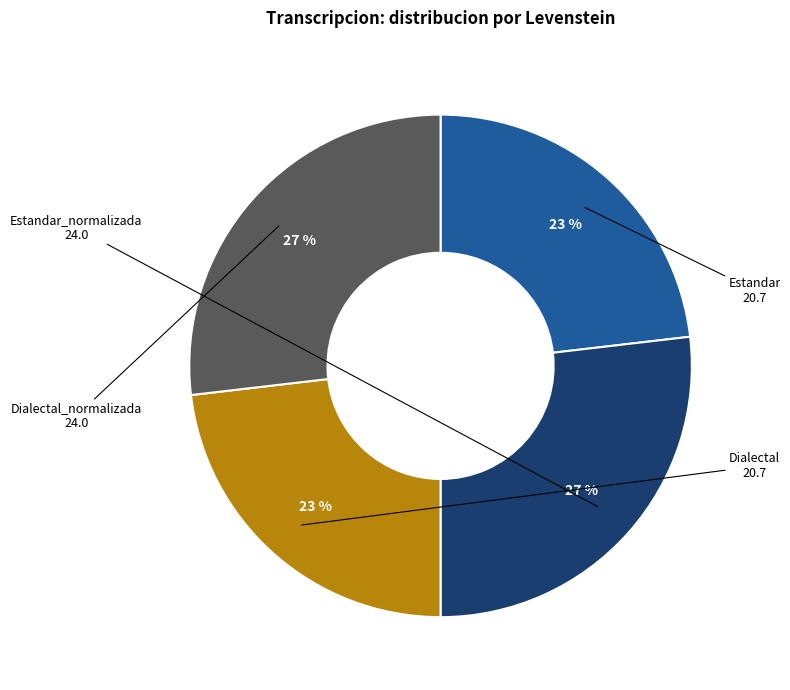

Is there any slice that represents more than half of the pie?

No